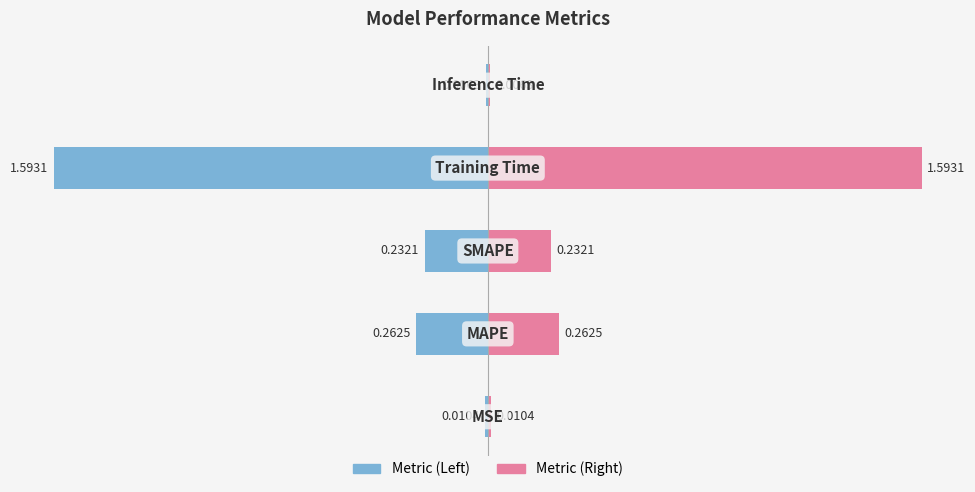

The Left (Blue) series shows -1.1 at 1. True or false?

False